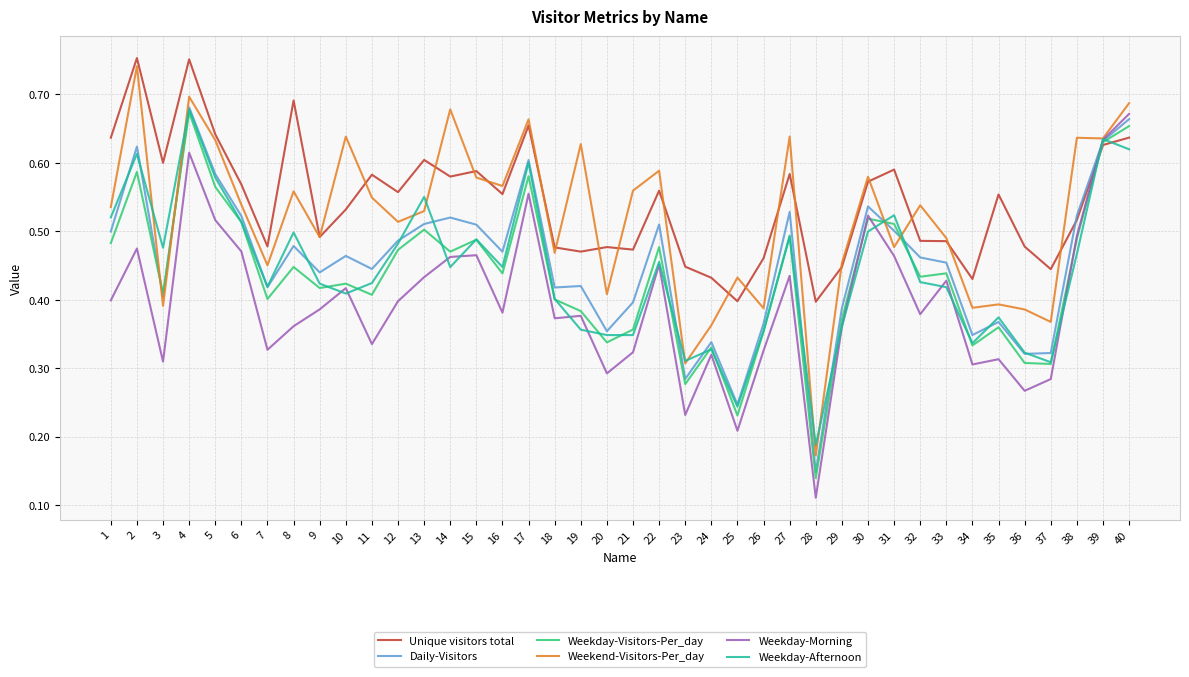

Is it true that Weekday-Afternoon equals 0.3 at 6?

False